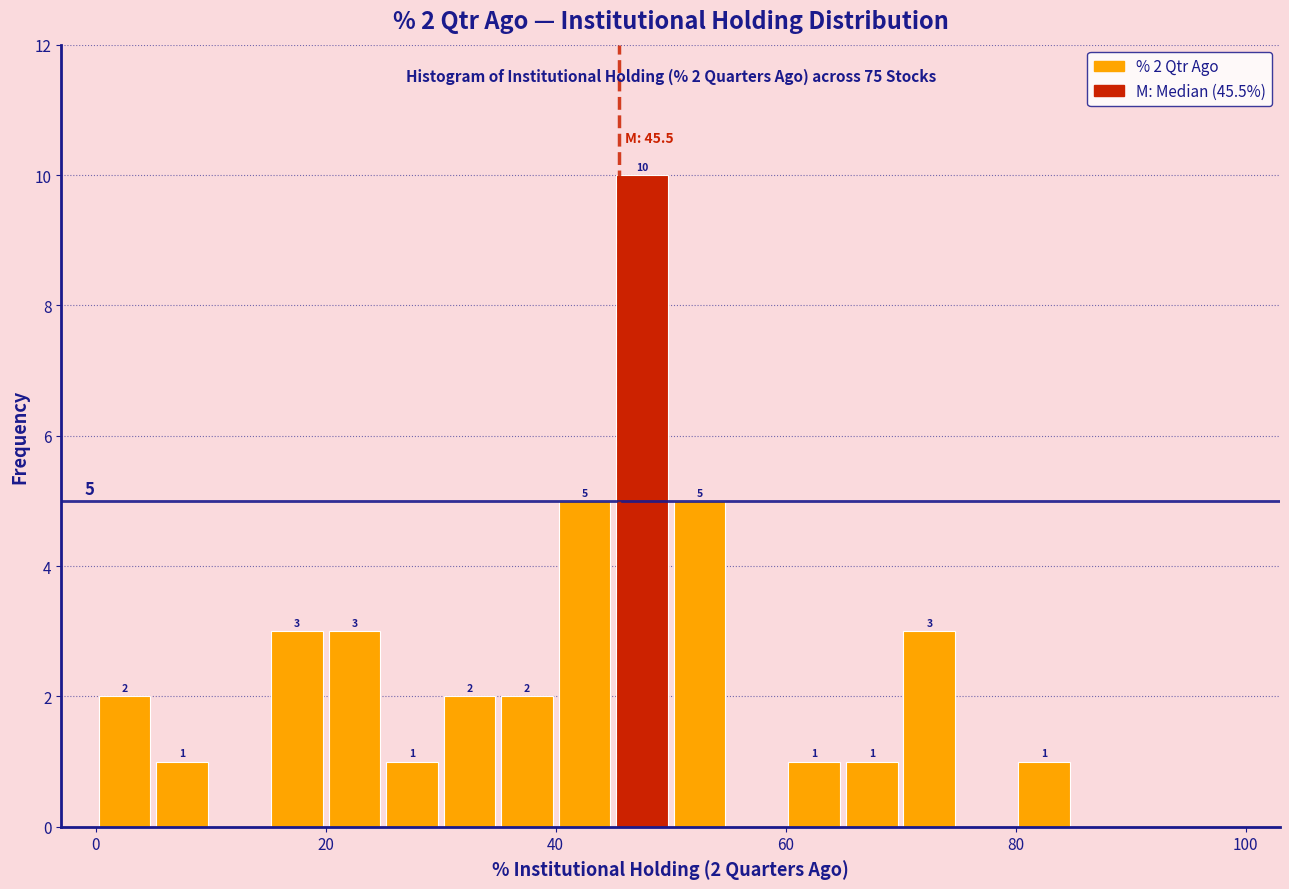

Around what value on the x-axis is the tallest bar? Give the approximate position of its centre, as read against the axis.

48